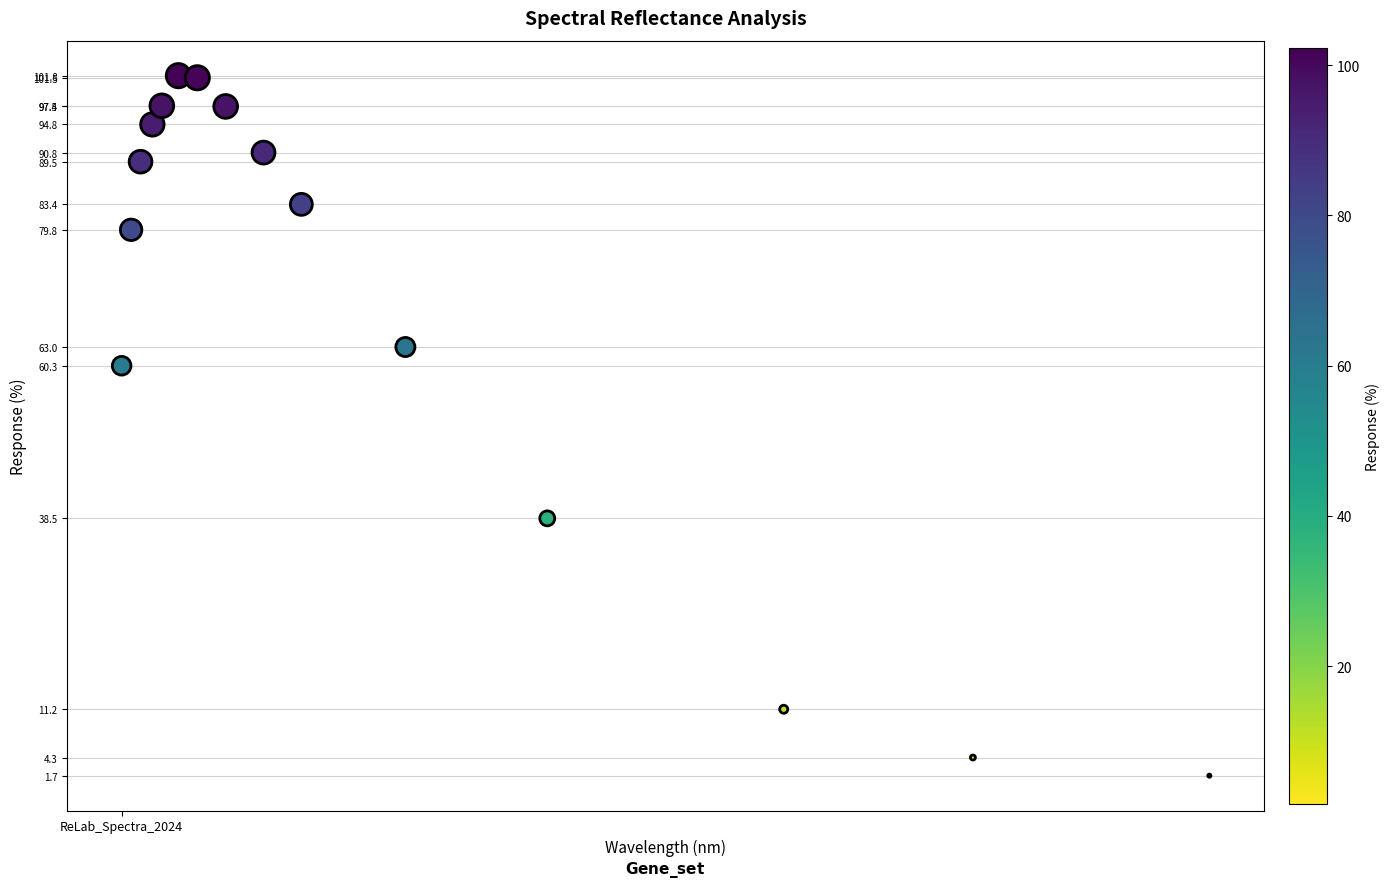

What is the range of Y values (max minus min)?

100.1